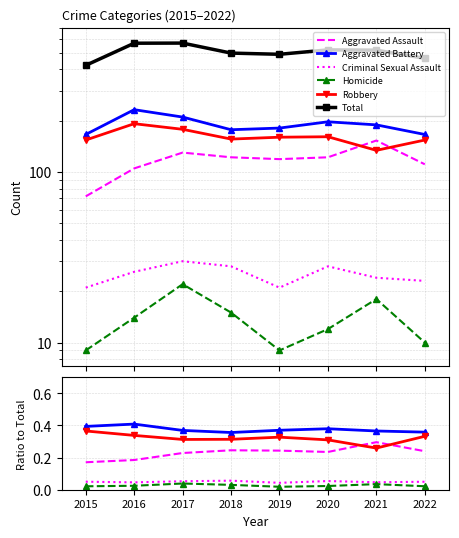

True or false: Total has a value of 156.8 at 2016.

False